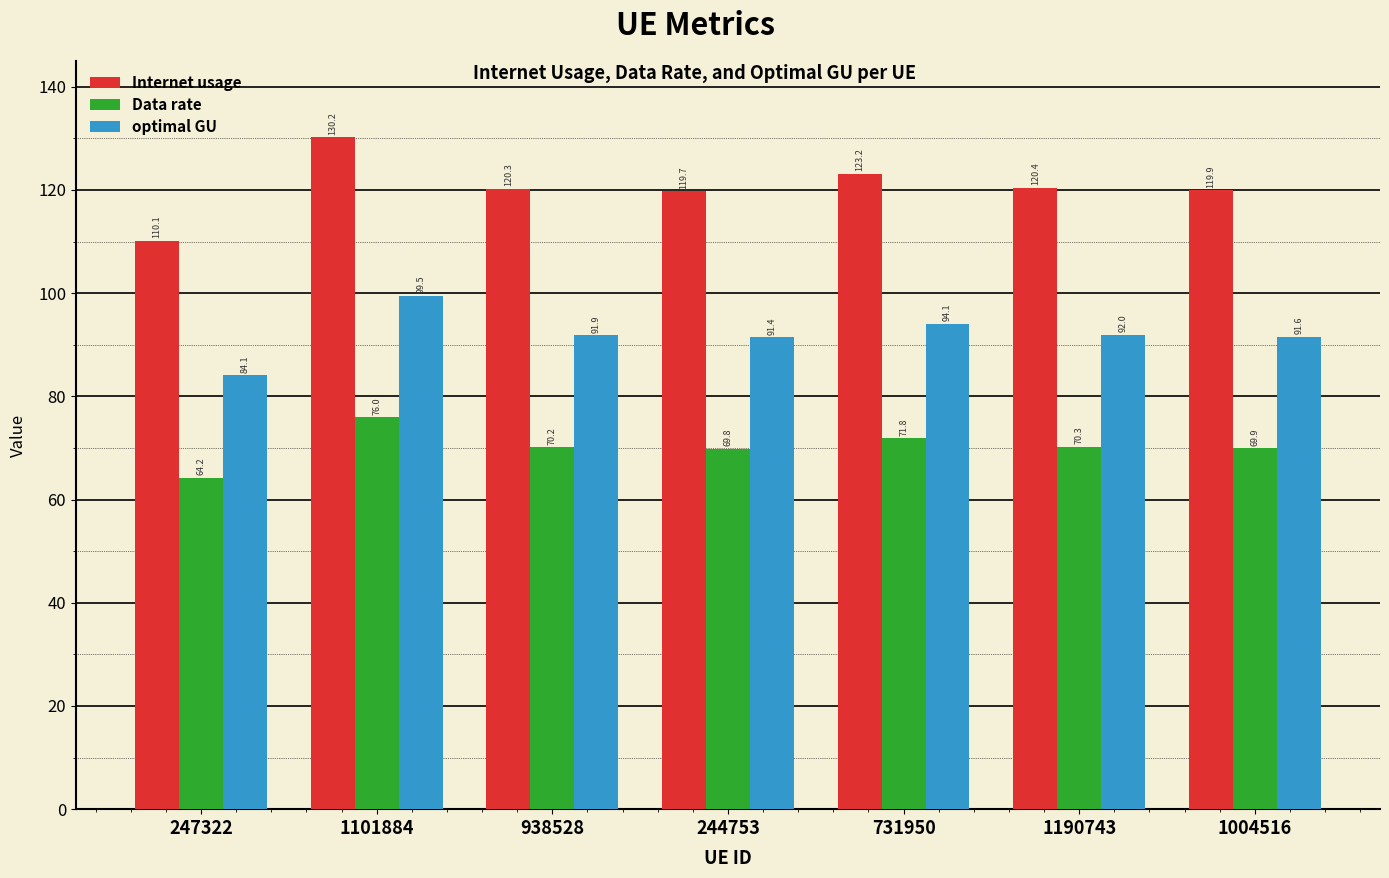

Where does the Data rate series first go above 70?

1101884